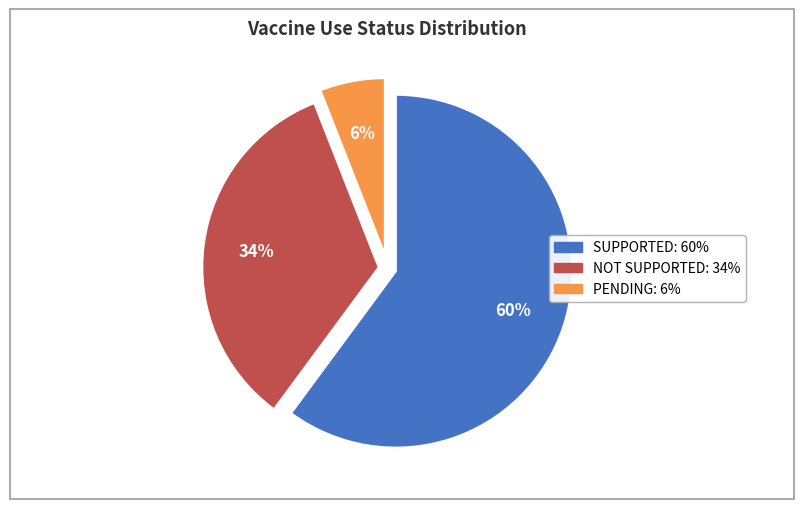

To the nearest percent, what percentage of the pie is NOT SUPPORTED?

34%